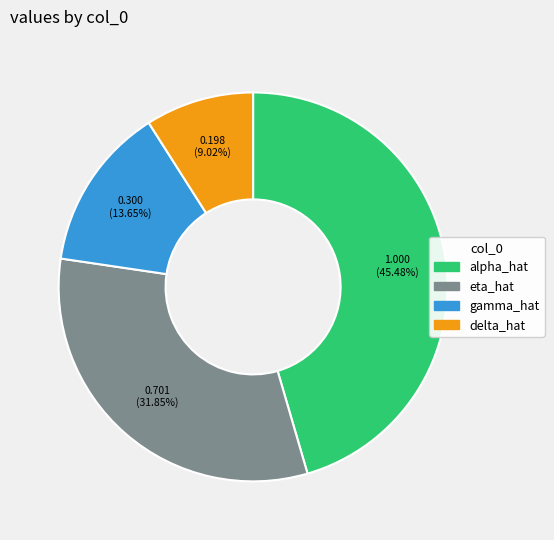

What percentage do alpha_hat and delta_hat together represent?

54.5%